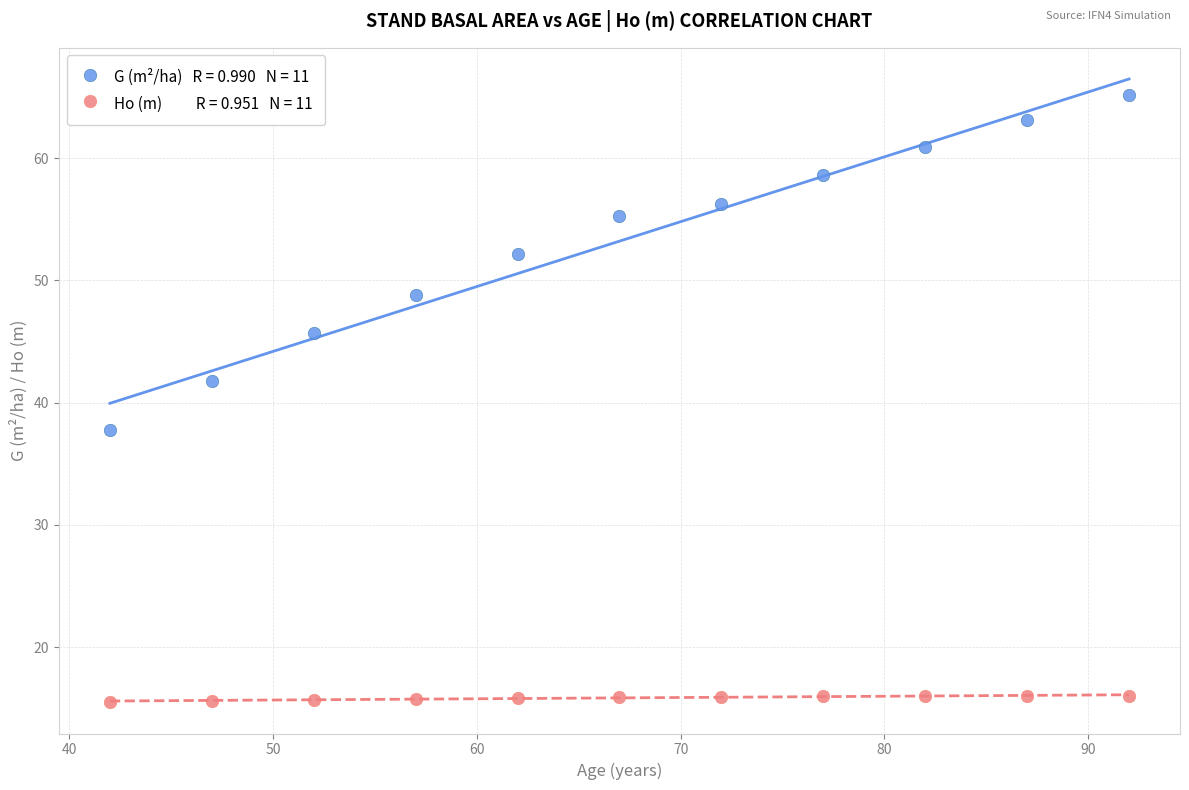

Across all data points, what is the range of Y values (max minus min)?

49.6